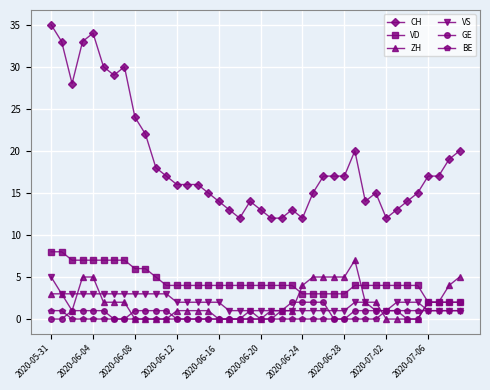

What is the maximum value shown in the chart?

35